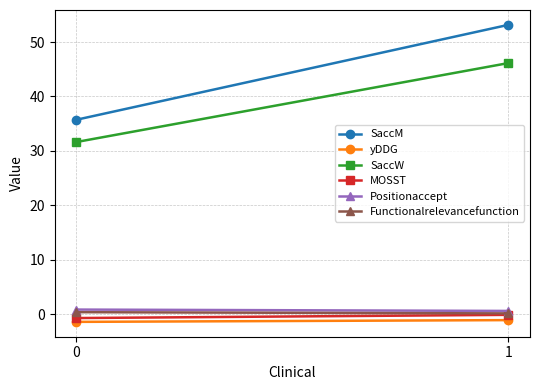

The Positionaccept series shows 1.1 at 1. True or false?

False